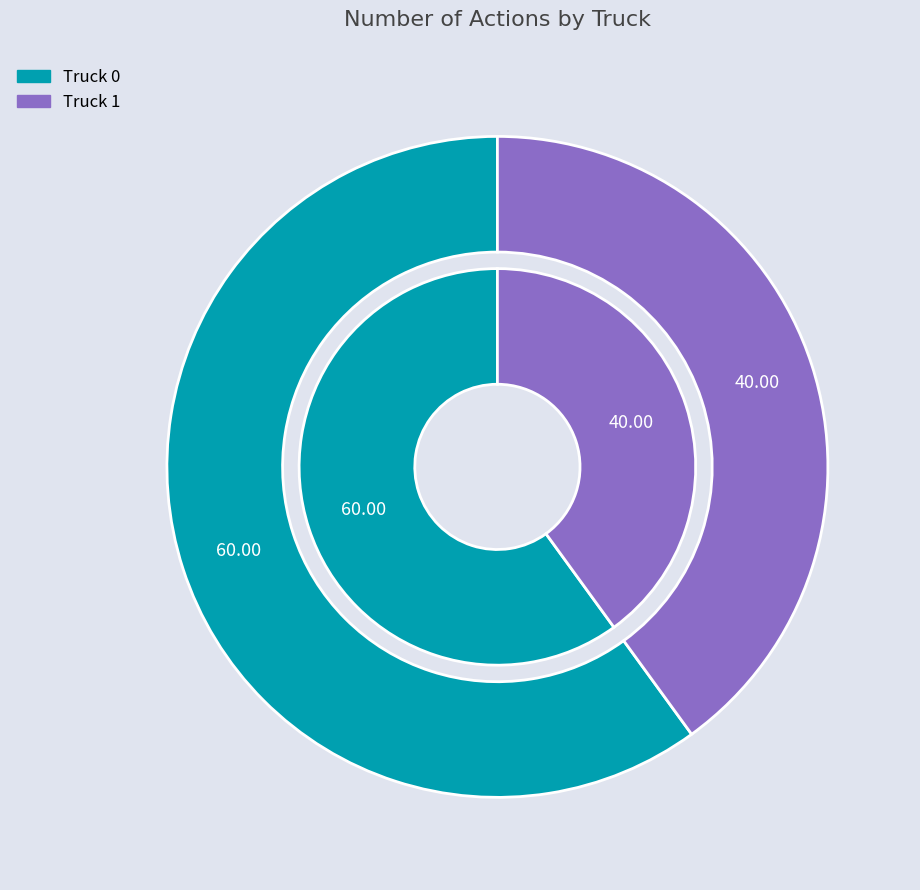

What percentage do Truck 1 and Truck 0 together represent?

100.0%